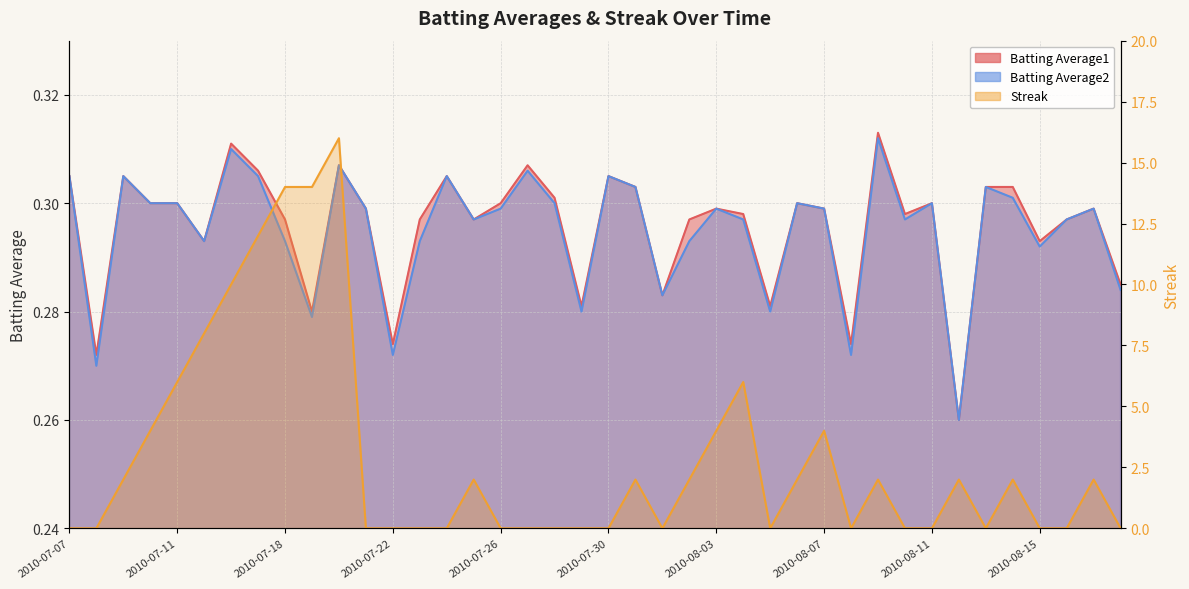

How many lines are shown in the chart?

3